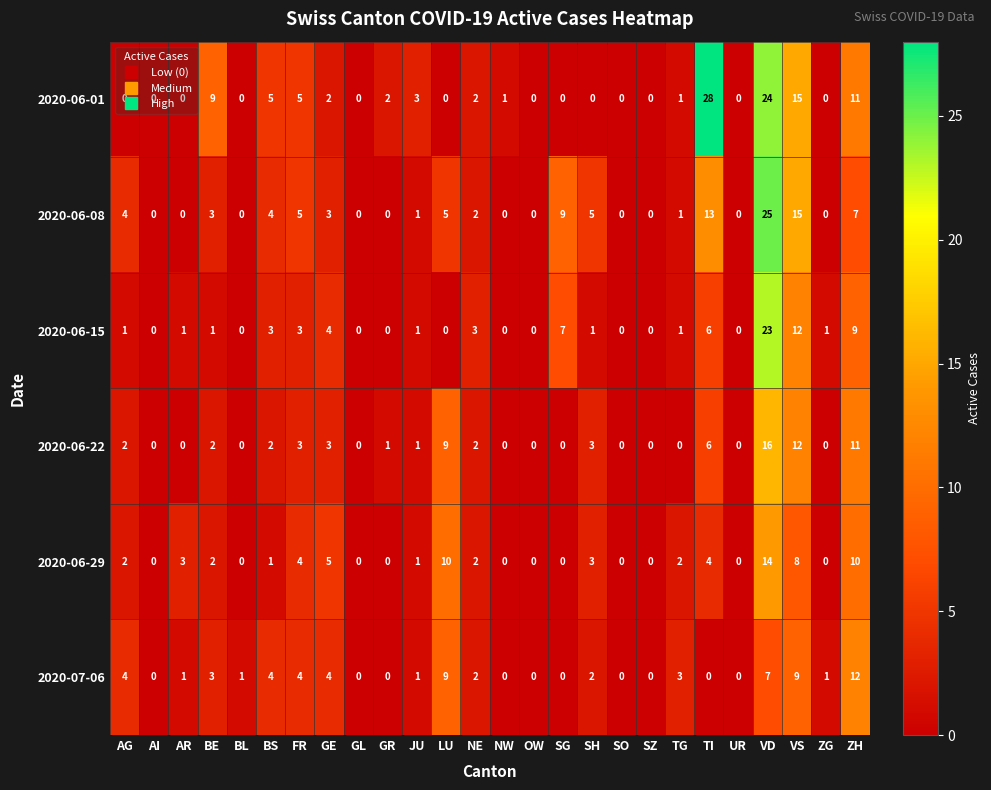

Is it true that 2020-06-22 equals 1 at GR?

True